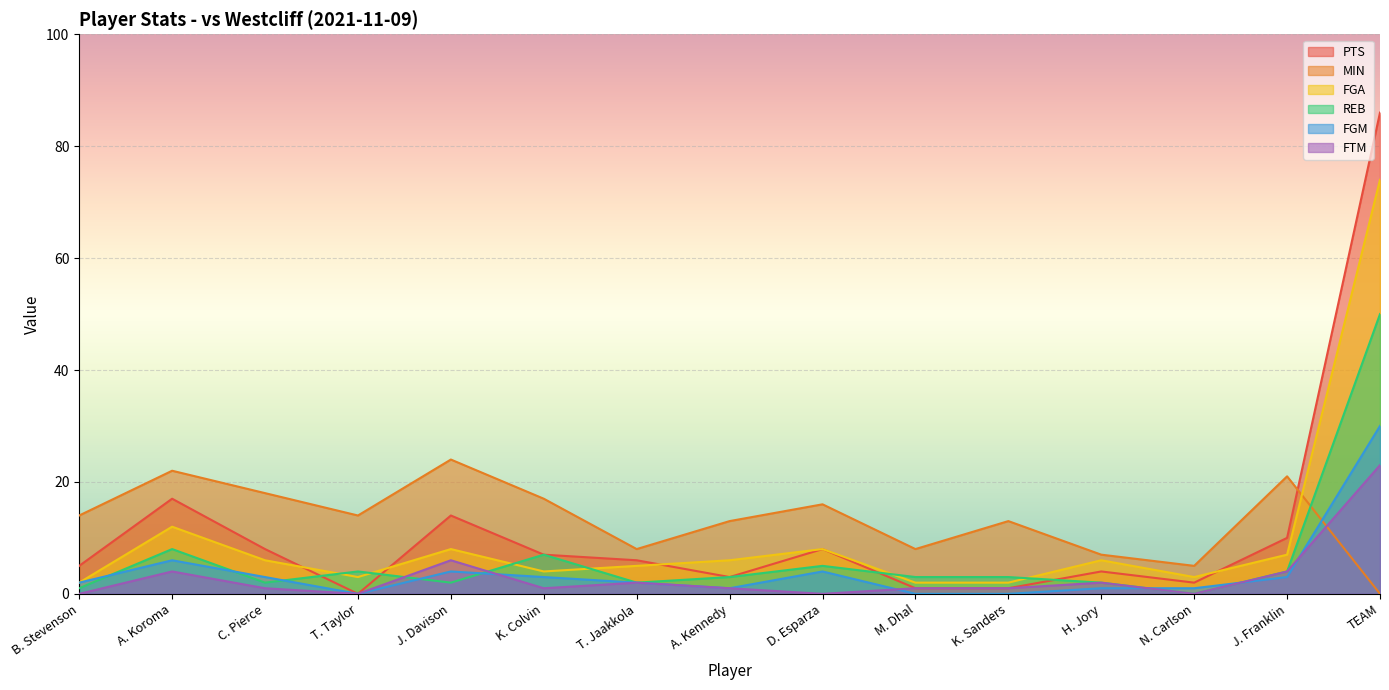

At how many categories does at least one series exceed 74?

1